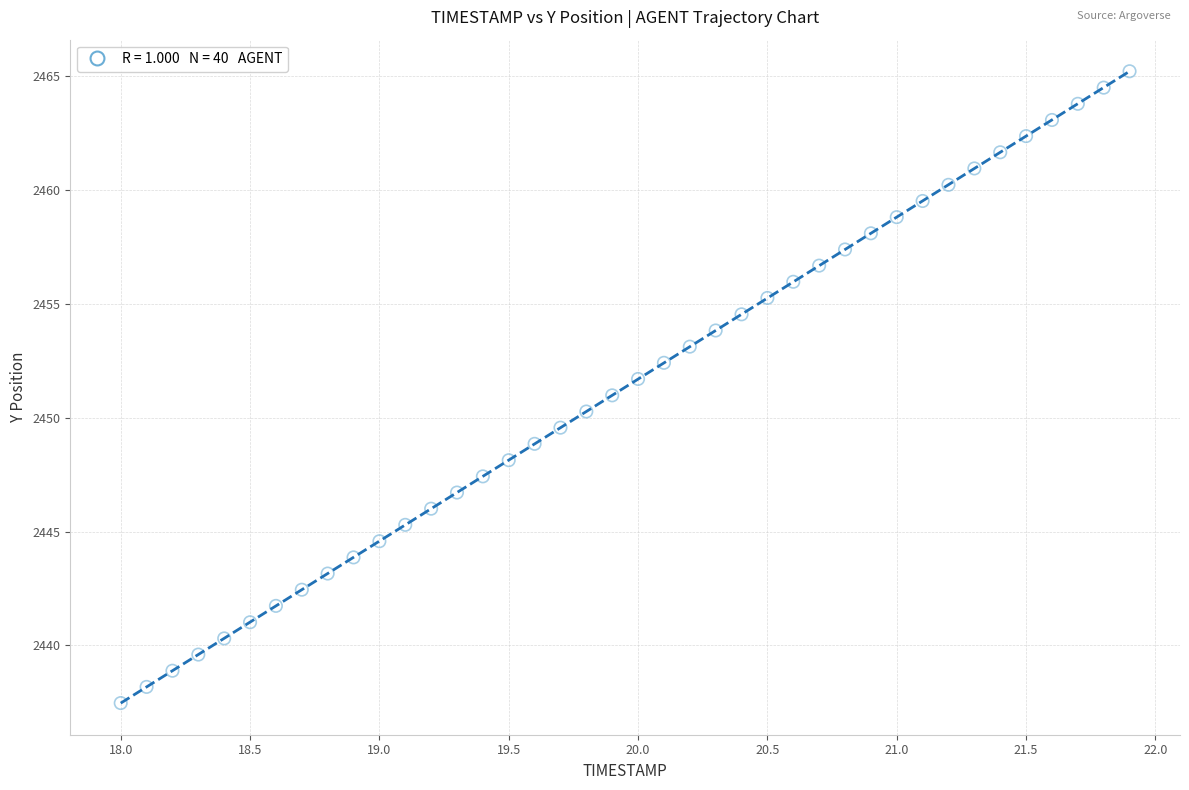

What is the range of X values (max minus min)?

3.9